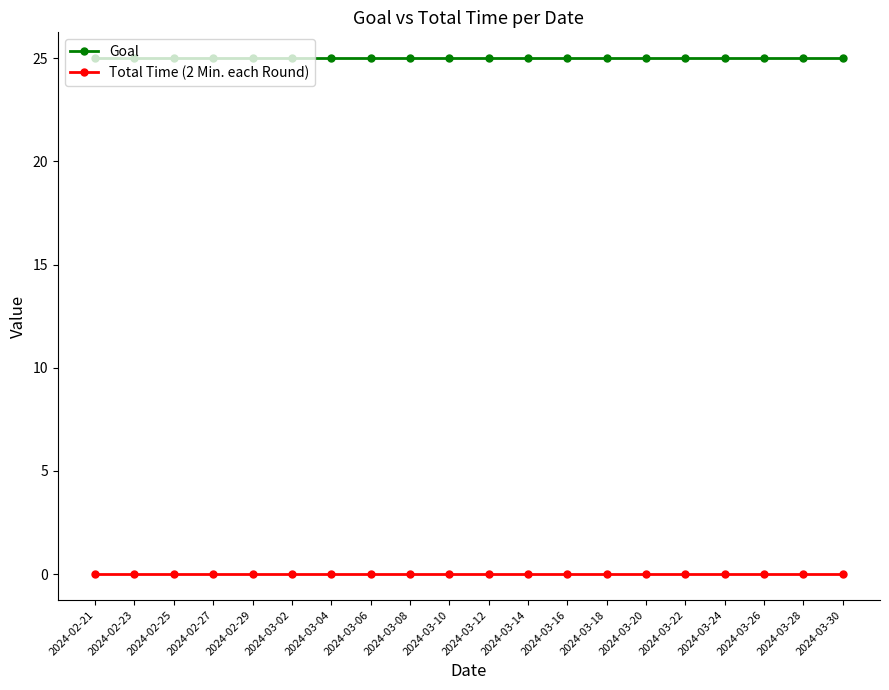

True or false: Goal and Total Time (2 Min. each Round) cross at least once.

False